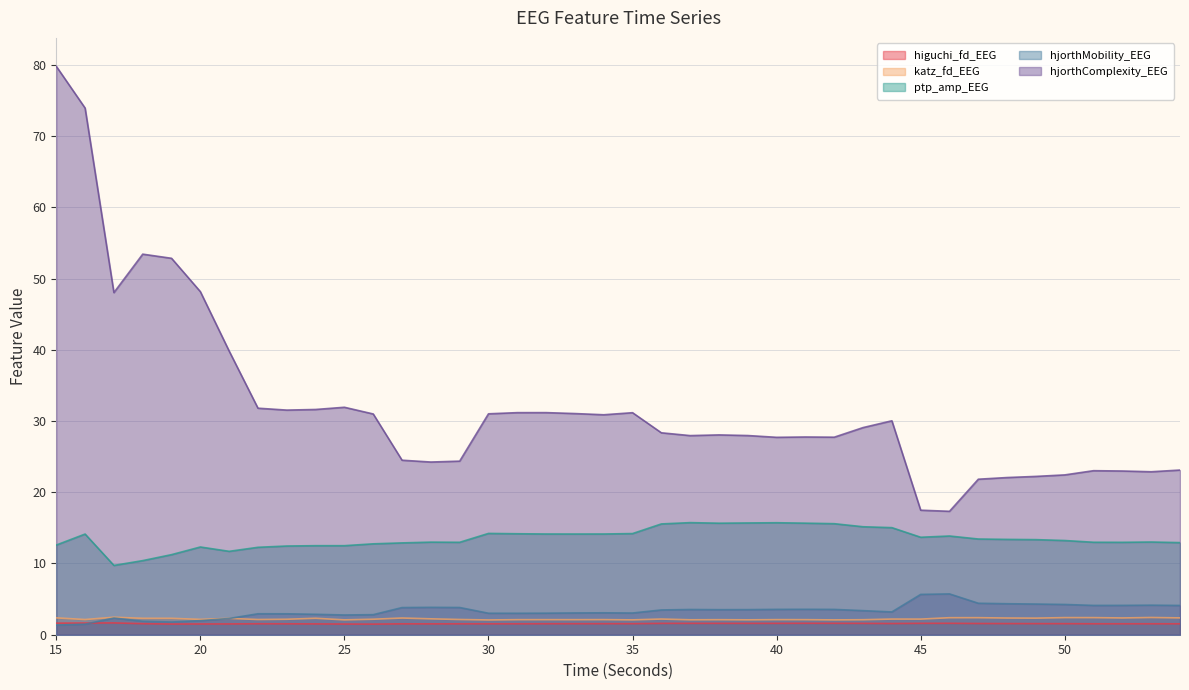

Rank the series at 51 from highest to lowest value.

hjorthComplexity_EEG, ptp_amp_EEG, hjorthMobility_EEG, katz_fd_EEG, higuchi_fd_EEG